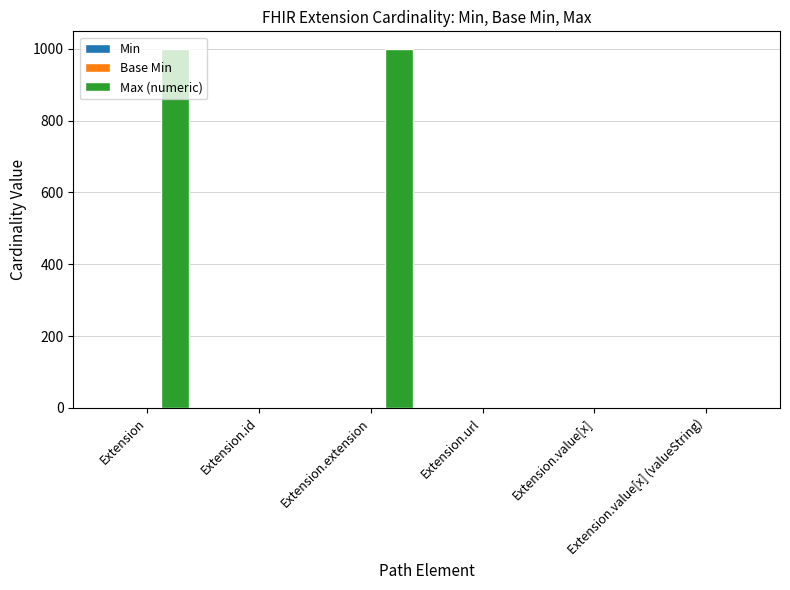

What is the sum of all Max (numeric) values?

2002